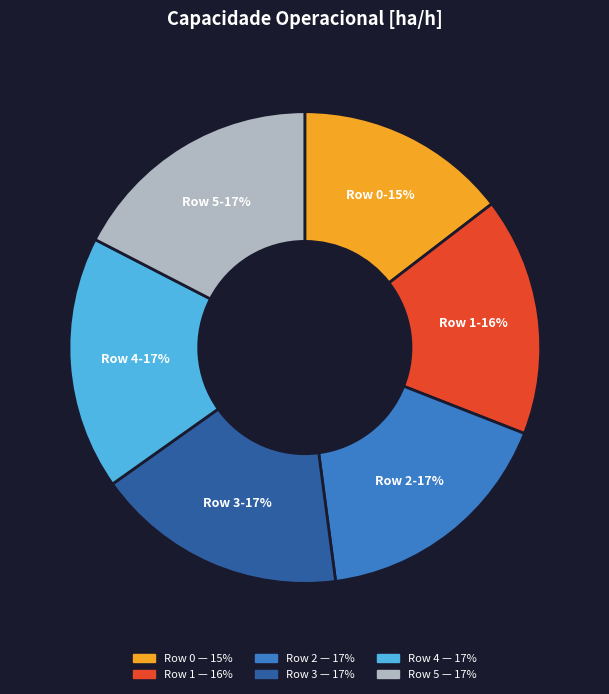

True or false: Row 0 accounts for 1% of the total.

False